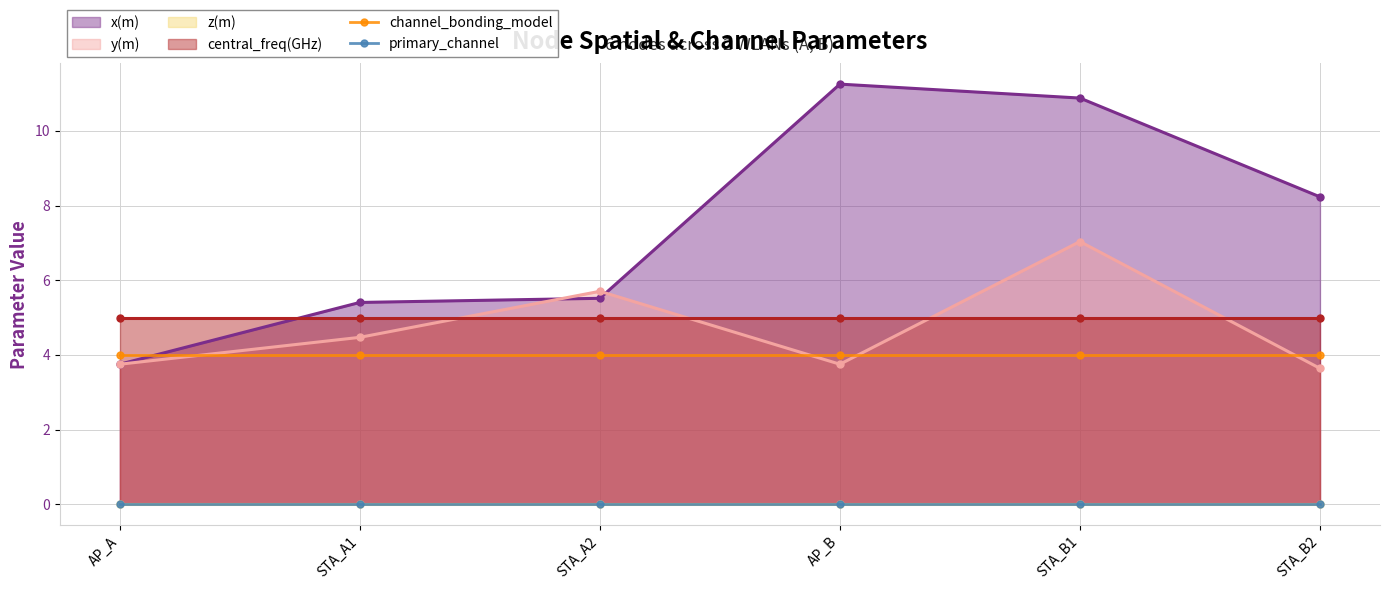

True or false: primary_channel and channel_bonding_model cross at least once.

False